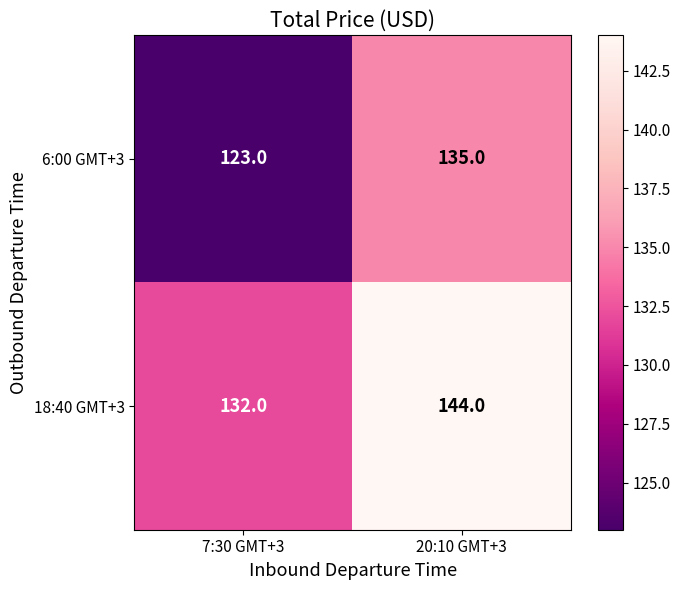

What is the difference between the highest and lowest values at 20:10 GMT+3?

9